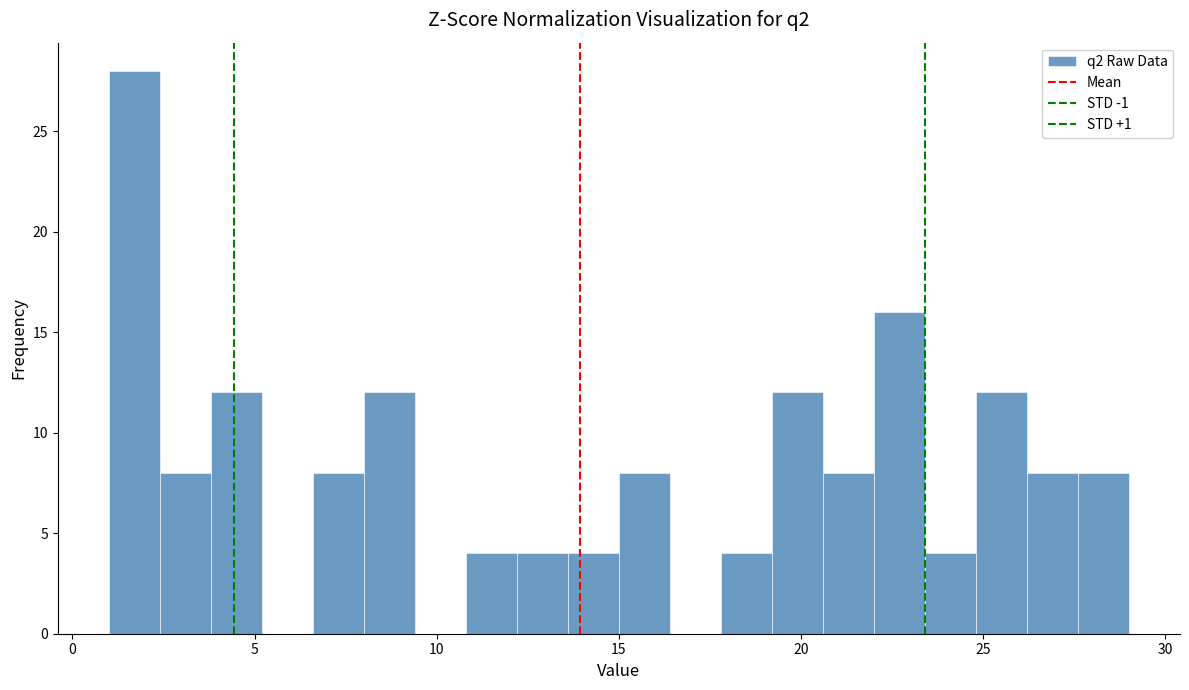

Around what value on the x-axis is the tallest bar? Give the approximate position of its centre, as read against the axis.

1.5